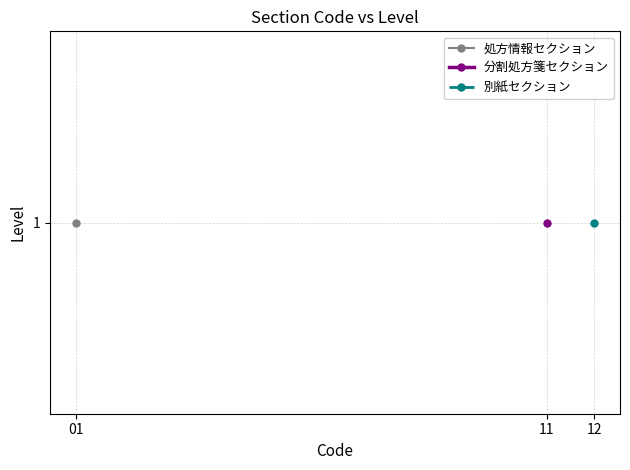

What is the value of the 処方情報セクション point at the 1st from the left?

1